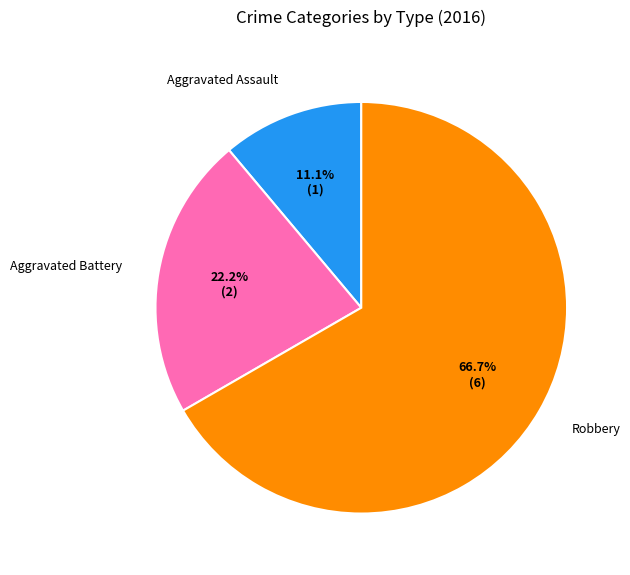

The Aggravated Battery slice represents 22% of the pie. True or false?

True